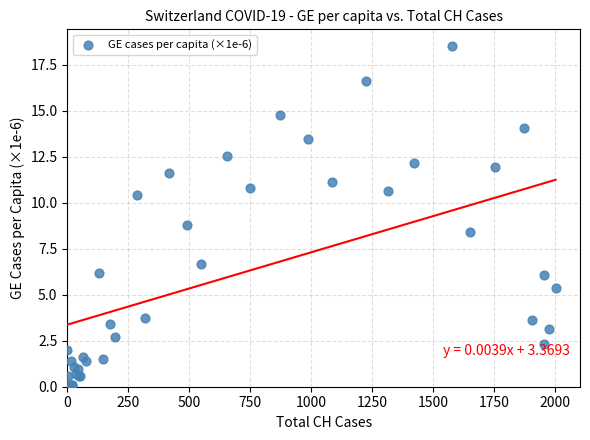

What Y value in the scatter plot is closest to 9?

8.8